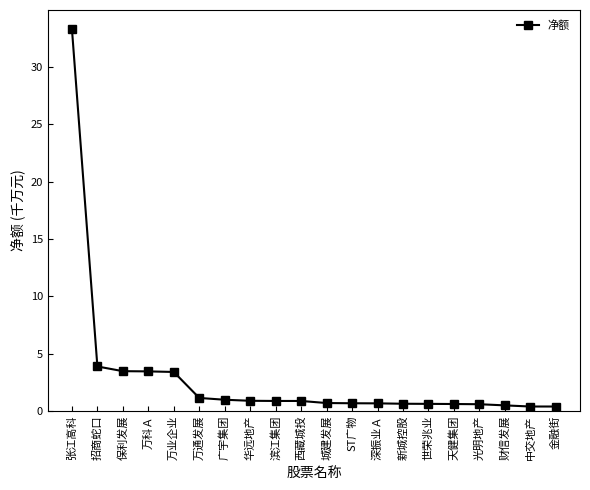

Which has a higher value, 金融街 or 万科Ａ?

万科Ａ